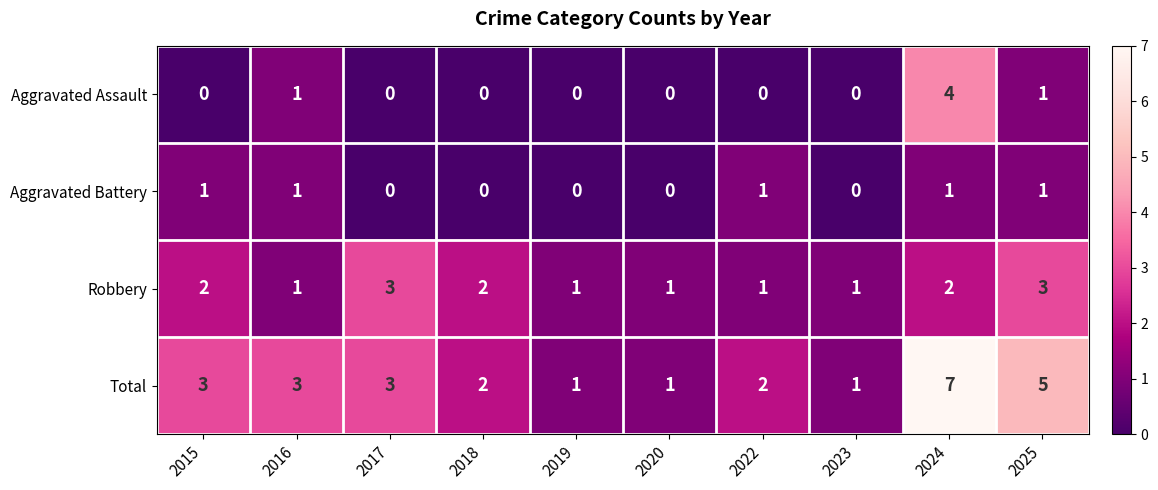

True or false: Aggravated Battery has a value of 1 at 2016.

True